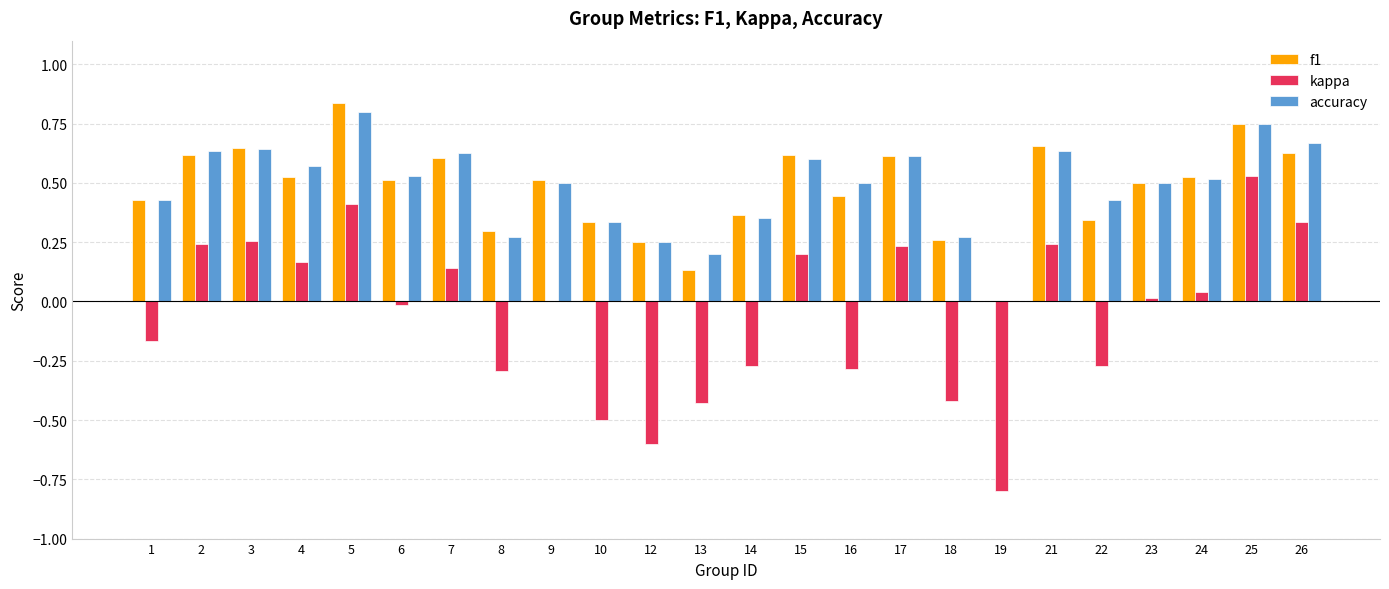

Which label corresponds to the largest value in the chart?

5